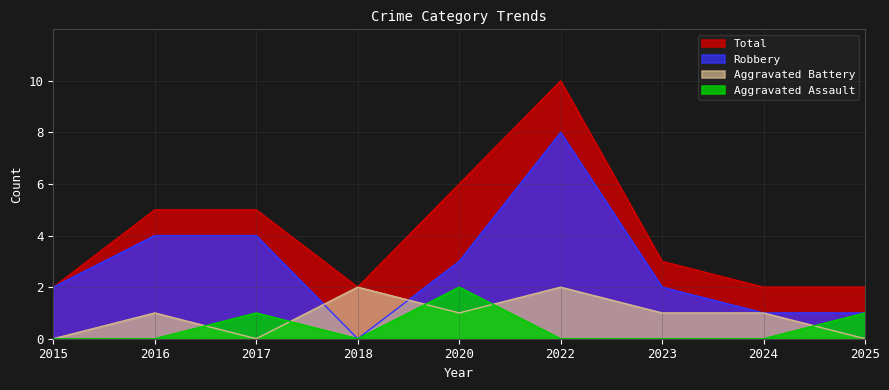

What is the maximum value shown in the chart?

10